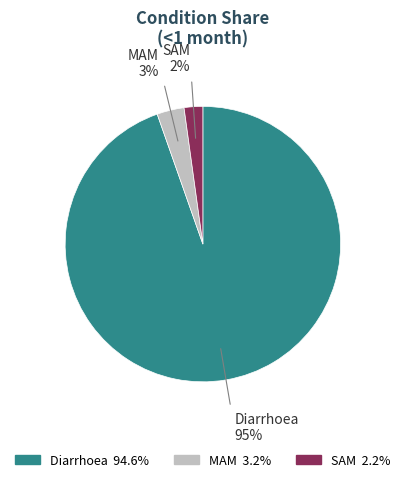

To the nearest percent, what is the combined percentage of MAM and Diarrhoea?

98%